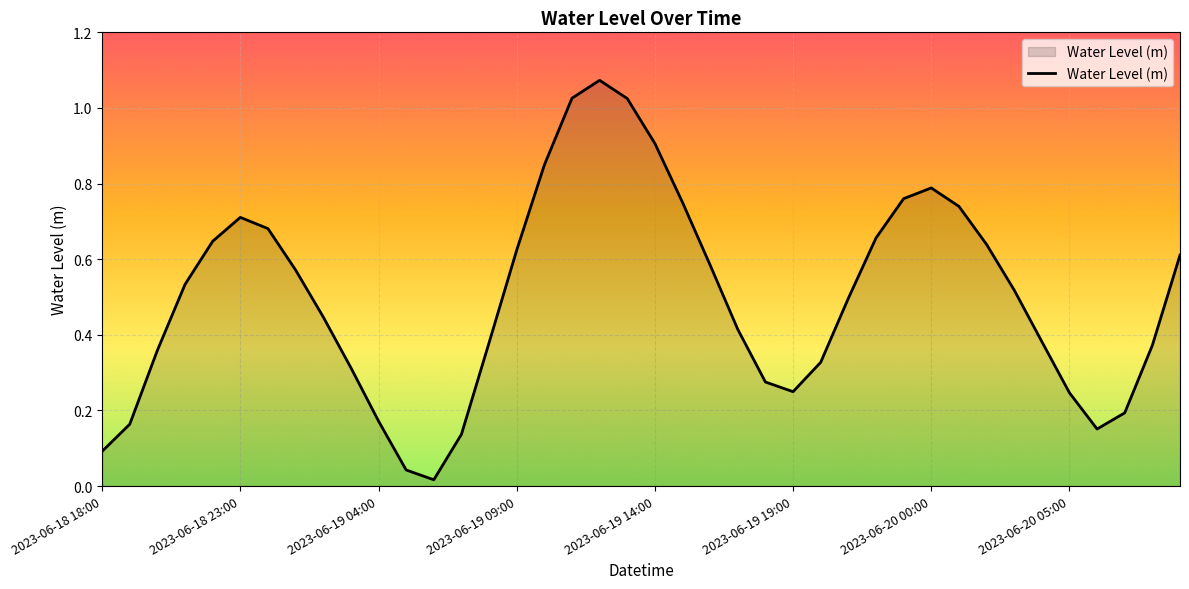

What is the maximum value shown in the chart?

1.1